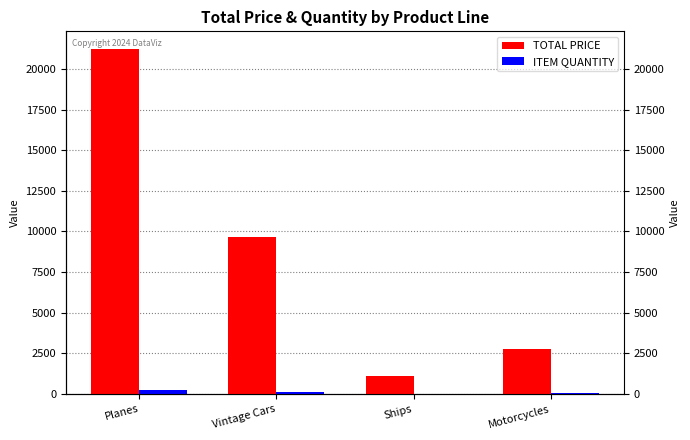

How many series are shown in this chart?

2